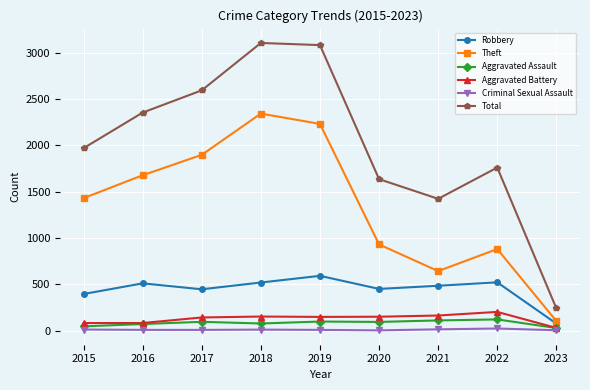

Which series has the largest total across all categories?

Total